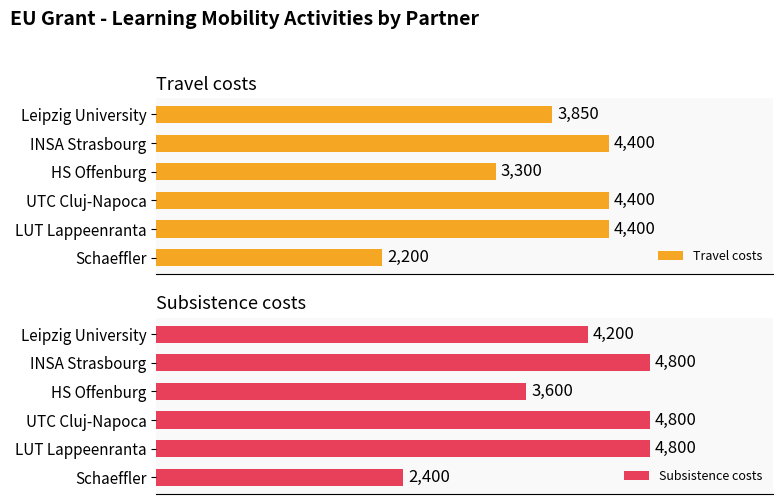

What is the value of the Travel costs bar at the 3rd from the left?

3300